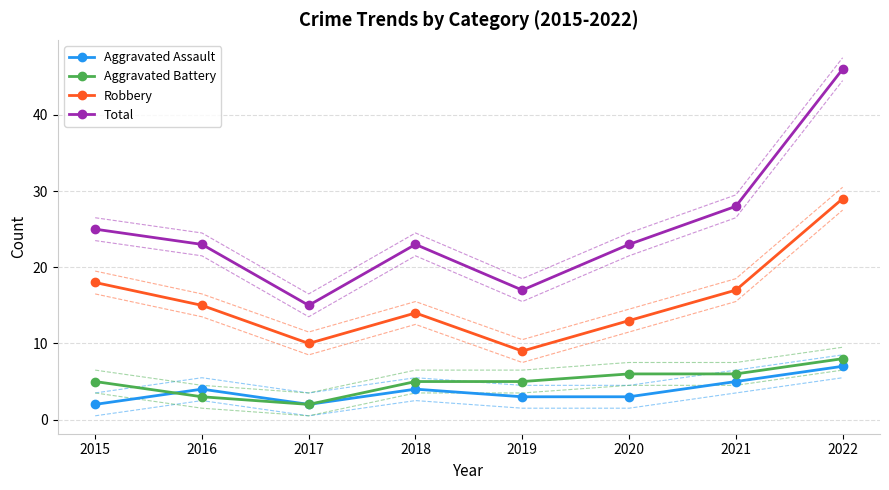

At which label does Total reach its minimum?

2017